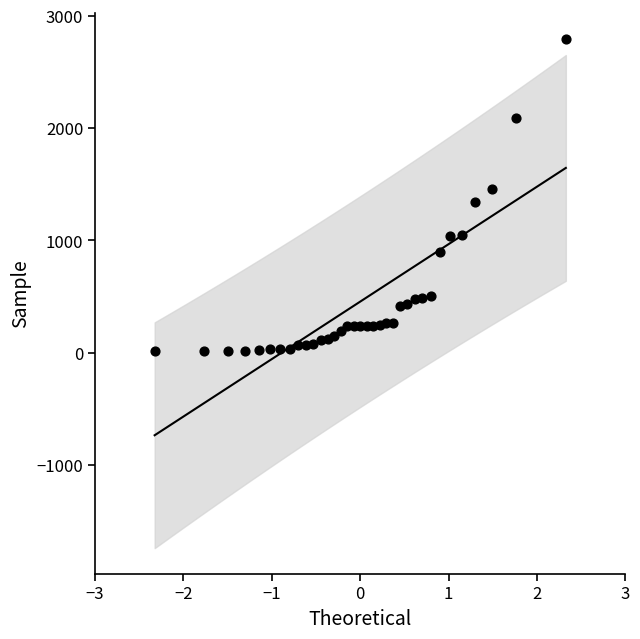

What is the range of Y values (max minus min)?

2784